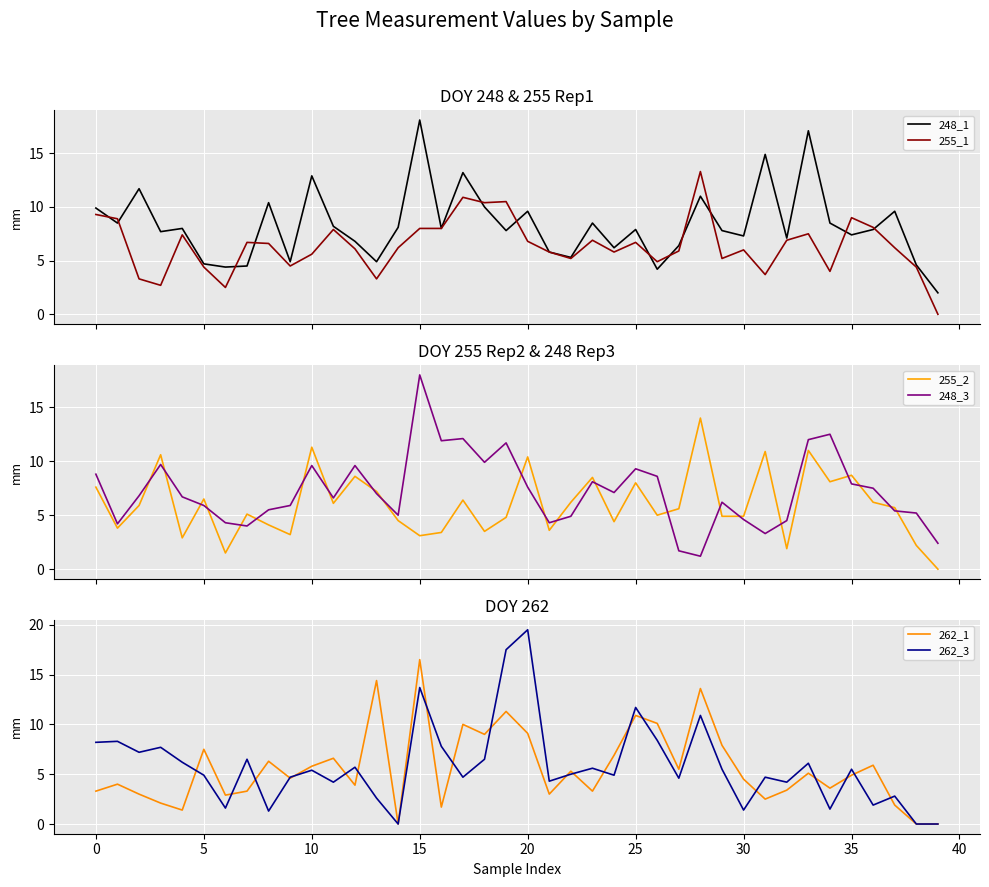

Reading left to right, what are all the values shown in this chart?

248_1: 9.9	8.5	11.7	7.7	8.0	4.7	4.4	4.5	10.4	4.9	12.9	8.2	6.8	4.9	8.1	18.1	8.0	13.2	10.0	7.8	9.6	5.8	5.3	8.5	6.2	7.9	4.2	6.4	11.0	7.8	7.3	14.9	7.1	17.1	8.5	7.4	7.9	9.6	4.6	2.0
255_1: 9.3	8.9	3.3	2.7	7.4	4.4	2.5	6.7	6.6	4.5	5.6	7.9	6.1	3.3	6.2	8.0	8.0	10.9	10.4	10.5	6.8	5.8	5.2	6.9	5.8	6.7	4.9	5.9	13.3	5.2	6.0	3.7	6.9	7.5	4.0	9.0	8.1	6.2	4.4	0.0
255_2: 7.6	3.8	5.9	10.6	2.9	6.5	1.5	5.1	4.1	3.2	11.3	6.1	8.6	7.2	4.5	3.1	3.4	6.4	3.5	4.8	10.4	3.6	6.2	8.5	4.4	8.0	5.0	5.6	14.0	4.9	4.9	10.9	1.9	11.0	8.1	8.7	6.2	5.7	2.2	0.0
248_3: 8.8	4.2	6.8	9.7	6.7	5.9	4.3	4.0	5.5	5.9	9.6	6.6	9.6	7.0	5.0	18.0	11.9	12.1	9.9	11.7	7.6	4.3	4.9	8.1	7.1	9.3	8.6	1.7	1.2	6.2	4.6	3.3	4.5	12.0	12.5	7.9	7.5	5.4	5.2	2.4
262_1: 3.3	4.0	3.0	2.1	1.4	7.5	2.9	3.3	6.3	4.6	5.8	6.6	3.9	14.4	0.0	16.5	1.7	10.0	9.0	11.3	9.1	3.0	5.3	3.3	6.9	10.9	10.1	5.5	13.6	7.9	4.5	2.5	3.4	5.1	3.6	4.9	5.9	1.9	0.0	0.0
262_3: 8.2	8.3	7.2	7.7	6.2	4.9	1.6	6.5	1.3	4.7	5.4	4.2	5.7	2.6	0.0	13.7	7.8	4.7	6.5	17.5	19.5	4.3	5.0	5.6	4.9	11.7	8.4	4.6	10.9	5.5	1.4	4.7	4.2	6.1	1.5	5.5	1.9	2.8	0.0	0.0